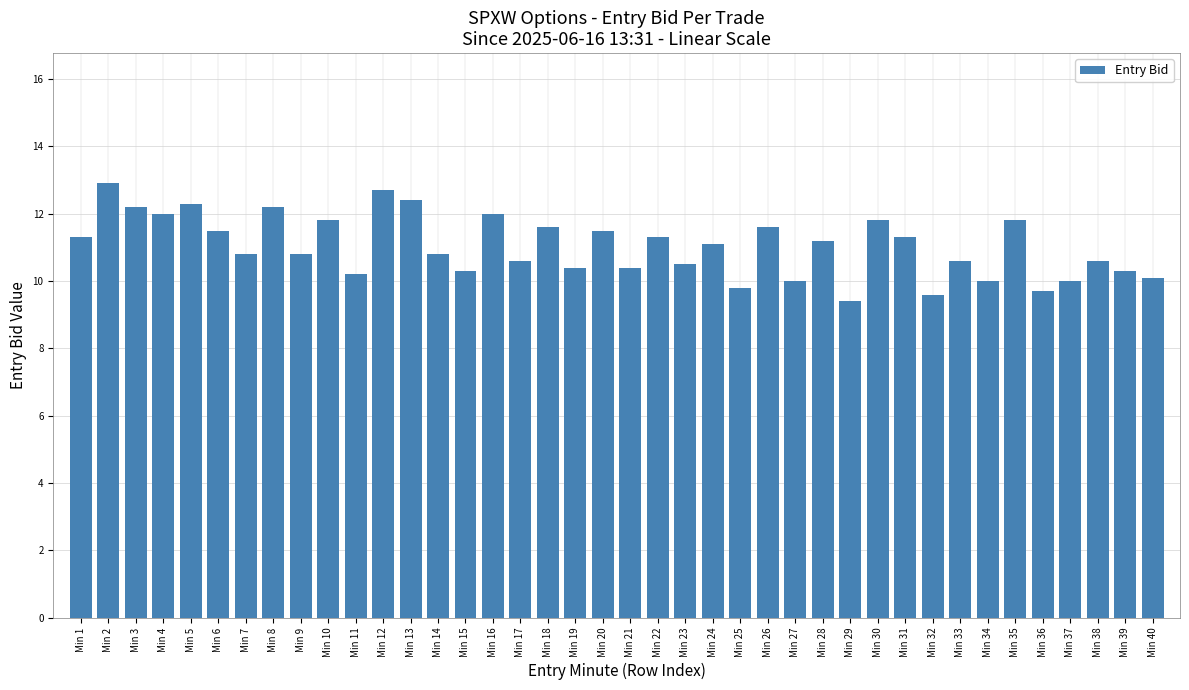

The chart shows a value of 12.7 at Min 12. True or false?

True